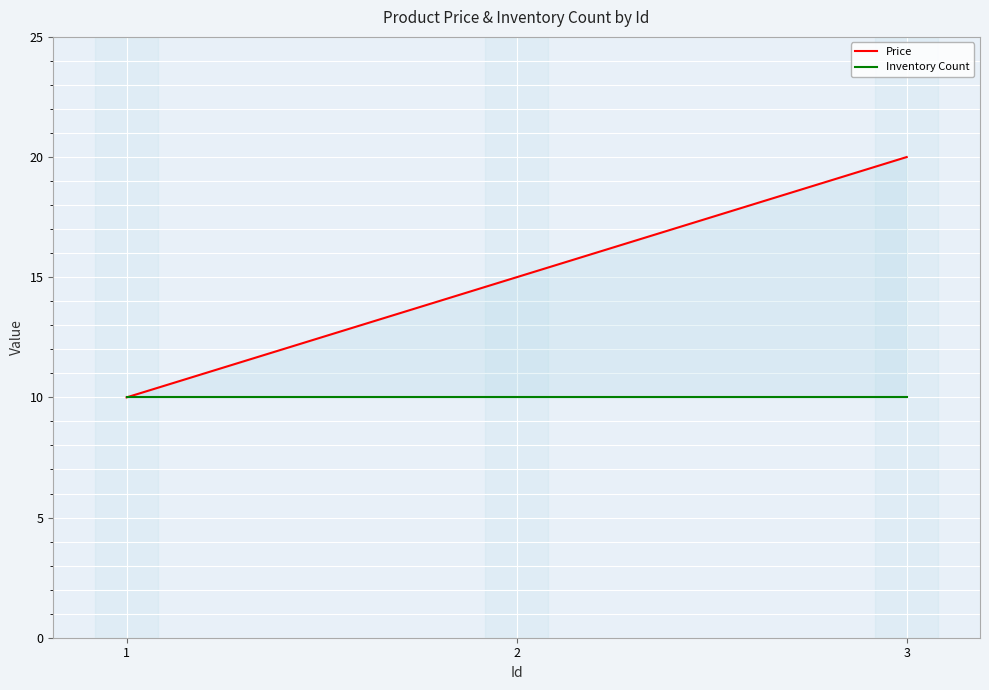

What is the greatest value displayed?

20